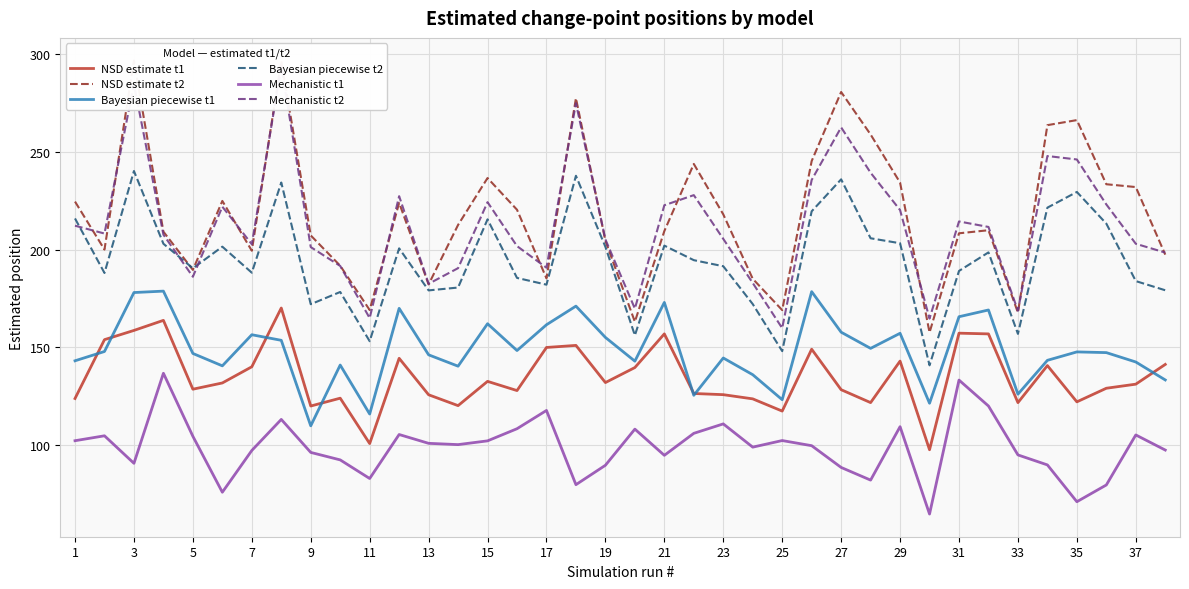

What is the highest value of the Mechanistic t1 series?

136.6